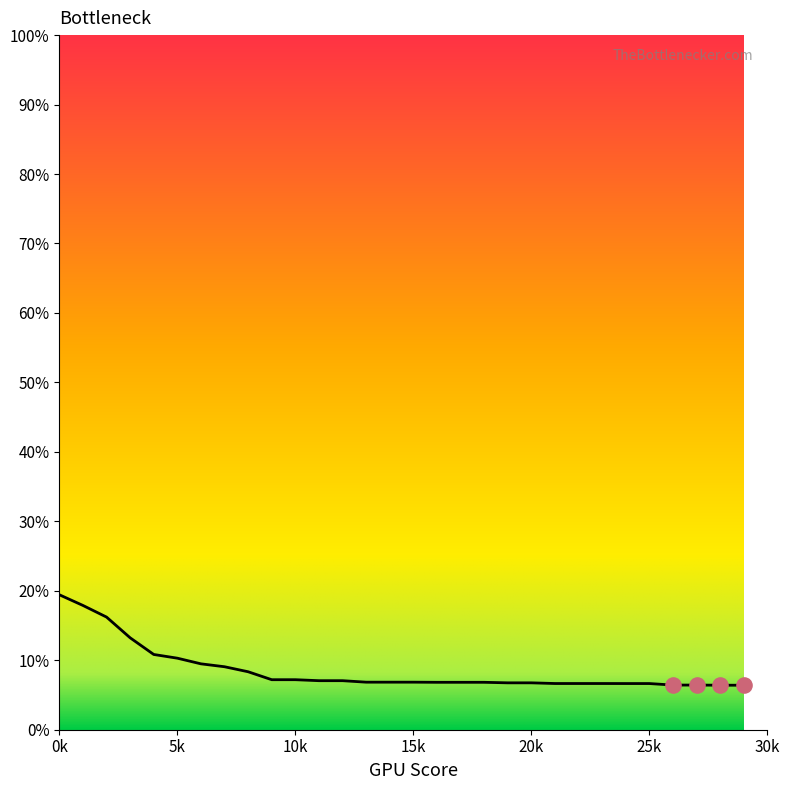

What is the difference between the maximum and minimum values?

13.0